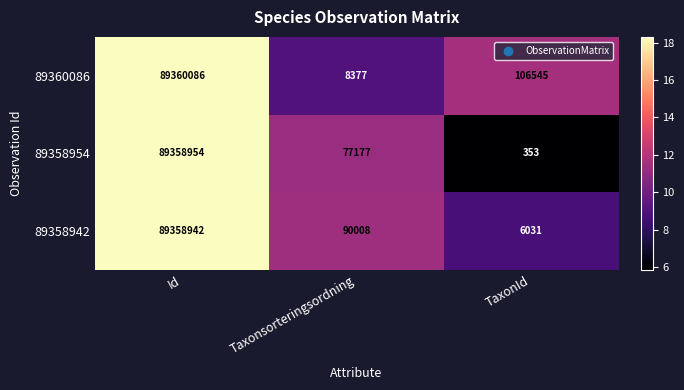

Where is 89358954 nearest to the value 44679653?

Taxonsorteringsordning